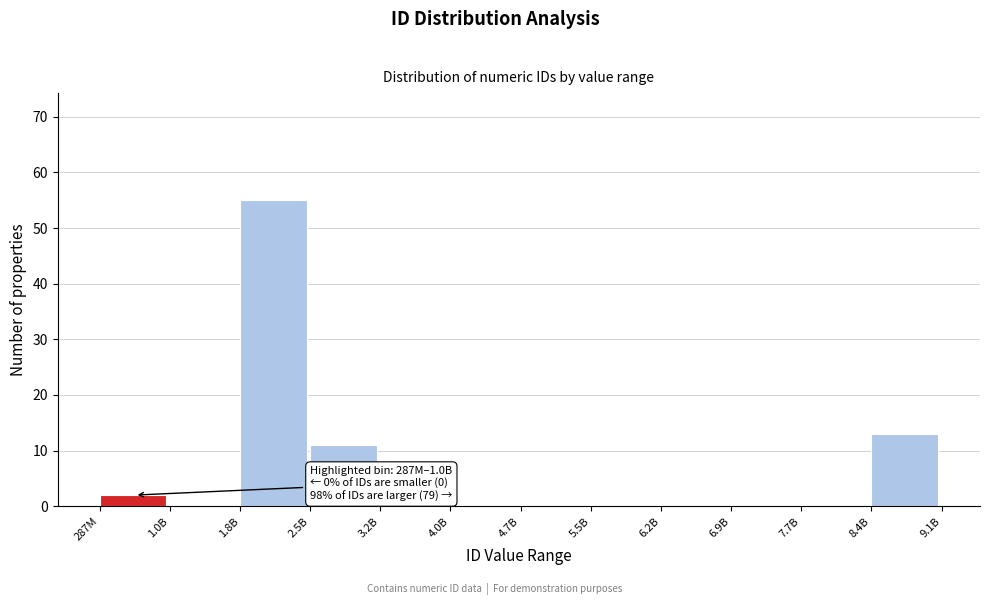

Reading left to right, transcribe all the data shown in this chart.

287M=2	1.0B=0	1.8B=55	2.5B=11	3.2B=0	4.0B=0	4.7B=0	5.5B=0	6.2B=0	6.9B=0	7.7B=0	8.4B=13